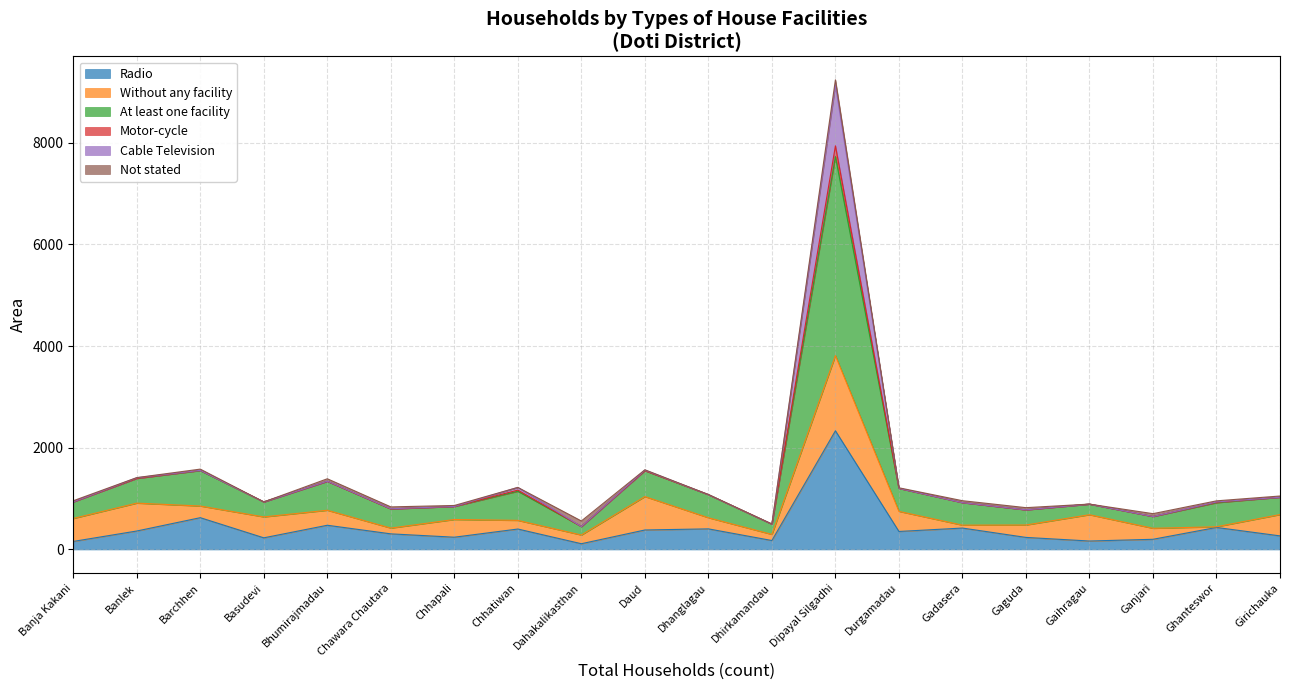

Which category has the highest value in the Radio series?

Dipayal Silgadhi